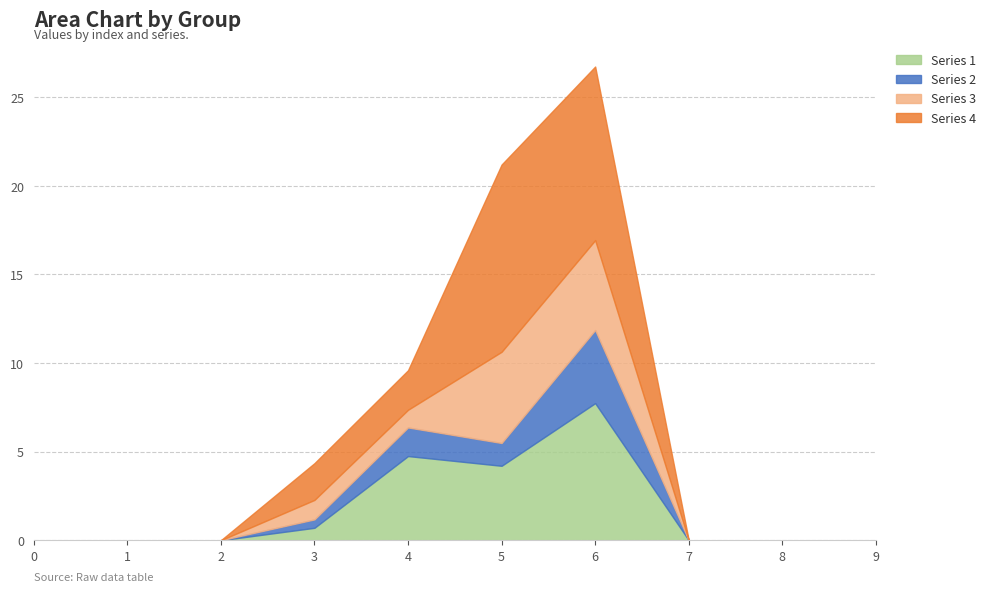

Reading right to left, extract all data points from this chart.

Series 1: 0.0	0.0	0.0	7.7	4.2	4.7	0.7	0.0	0.0	0.0
Series 2: 0.0	0.0	0.0	4.1	1.3	1.6	0.5	0.0	0.0	0.0
Series 3: 0.0	0.0	0.0	5.1	5.1	1.0	1.1	0.0	0.0	0.0
Series 4: 0.0	0.0	0.0	9.8	10.6	2.2	2.1	0.0	0.0	0.0